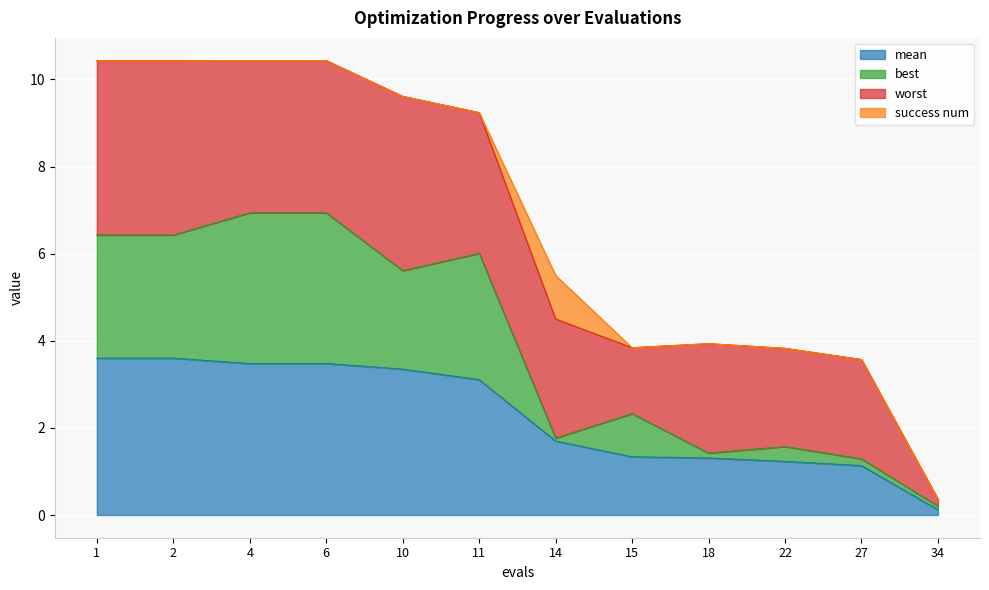

What is the total value across all series at 4?

10.4